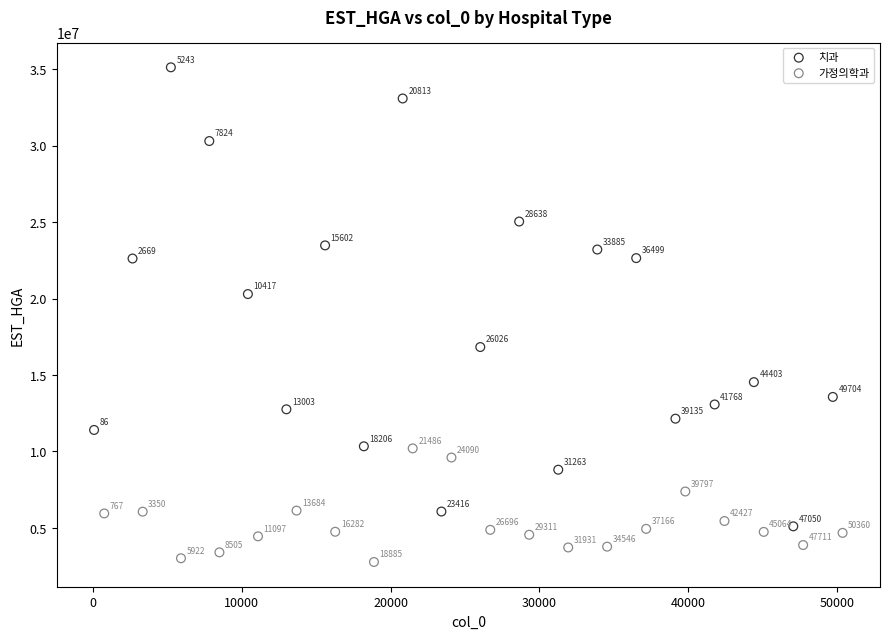

Which series has the widest spread of Y values?

치과